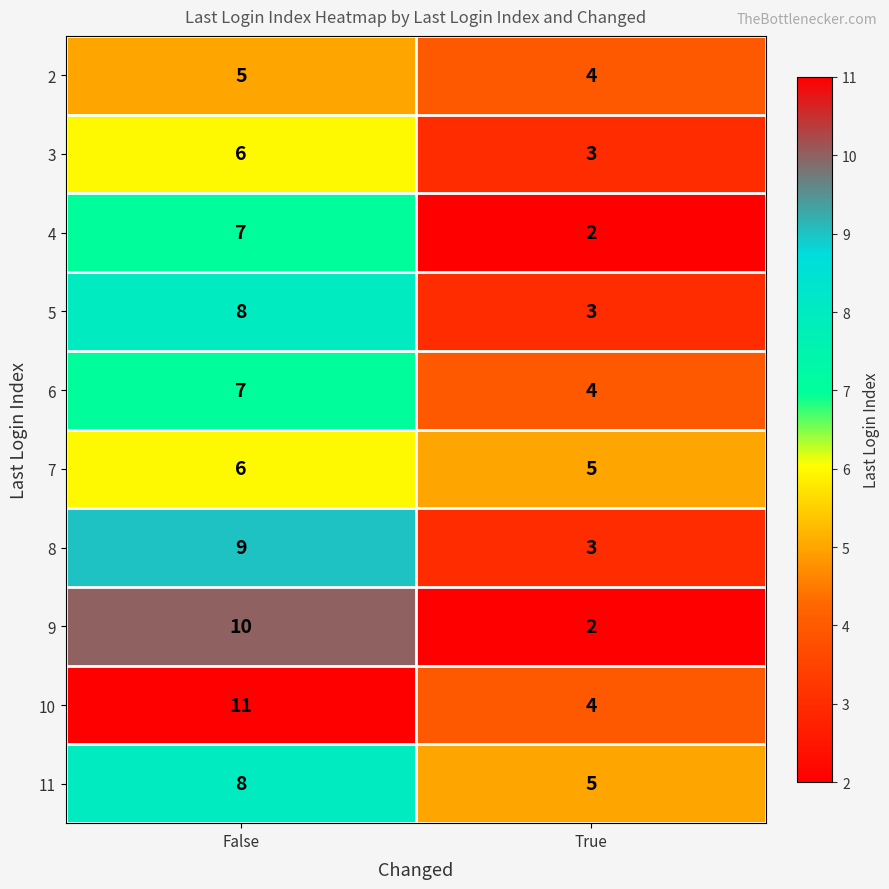

Reading right to left, list all the values displayed in this chart.

2: 4	5
3: 3	6
4: 2	7
5: 3	8
6: 4	7
7: 5	6
8: 3	9
9: 2	10
10: 4	11
11: 5	8